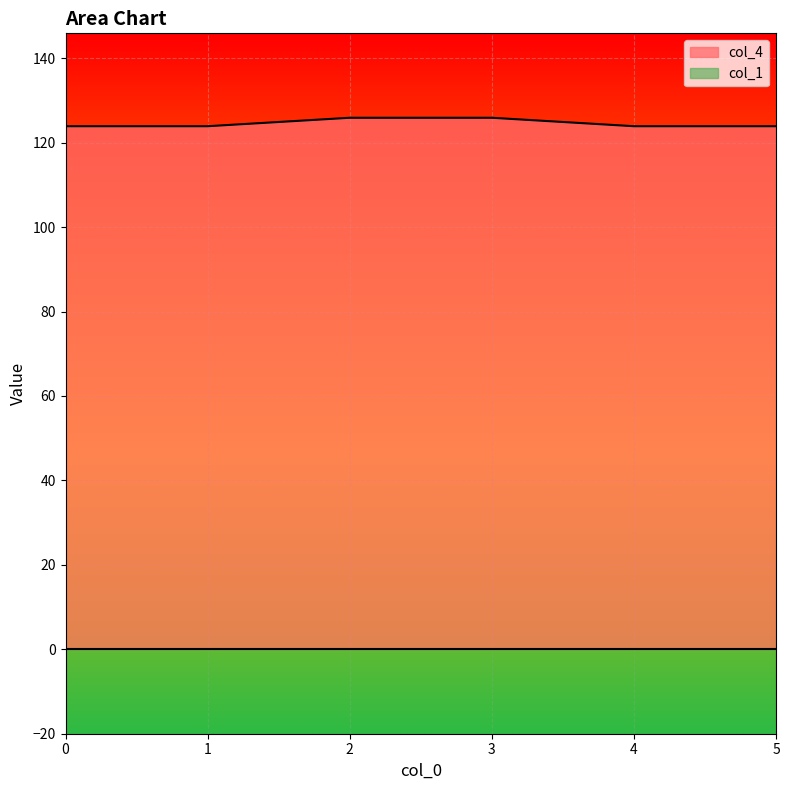

What is the average value?

124.6